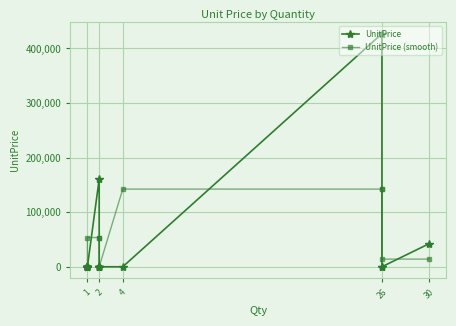

Rank the series at 26 from highest to lowest value.

UnitPrice, UnitPrice (smooth)